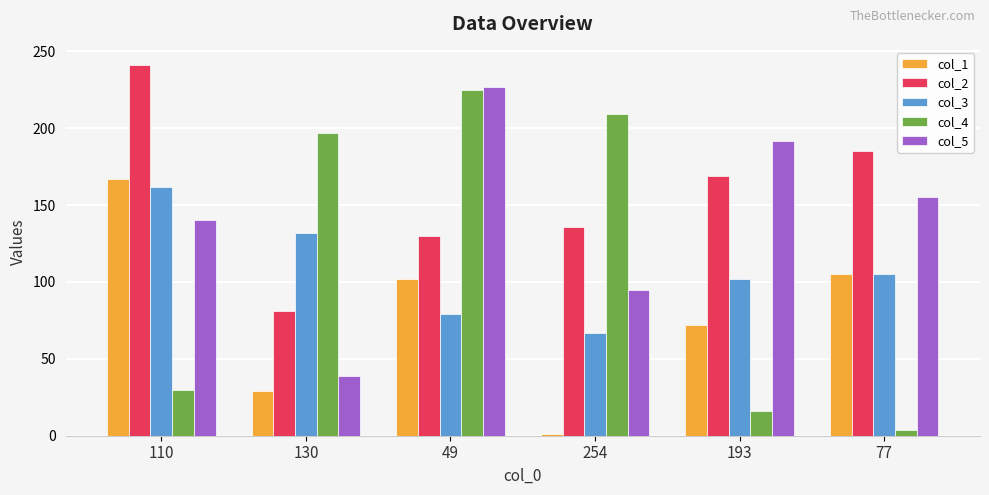

What is the sum of all col_1 values?

476